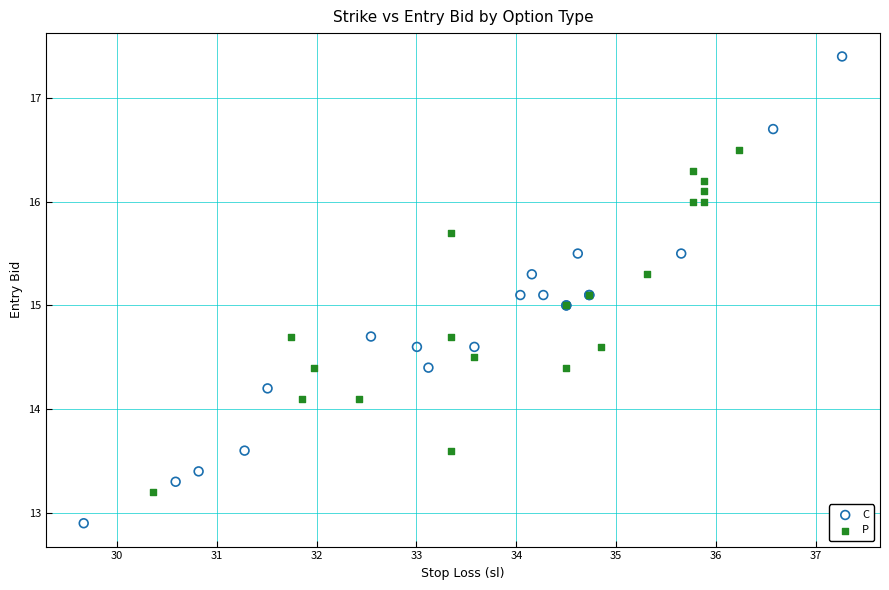

What are all the series names shown in the legend?

C, P